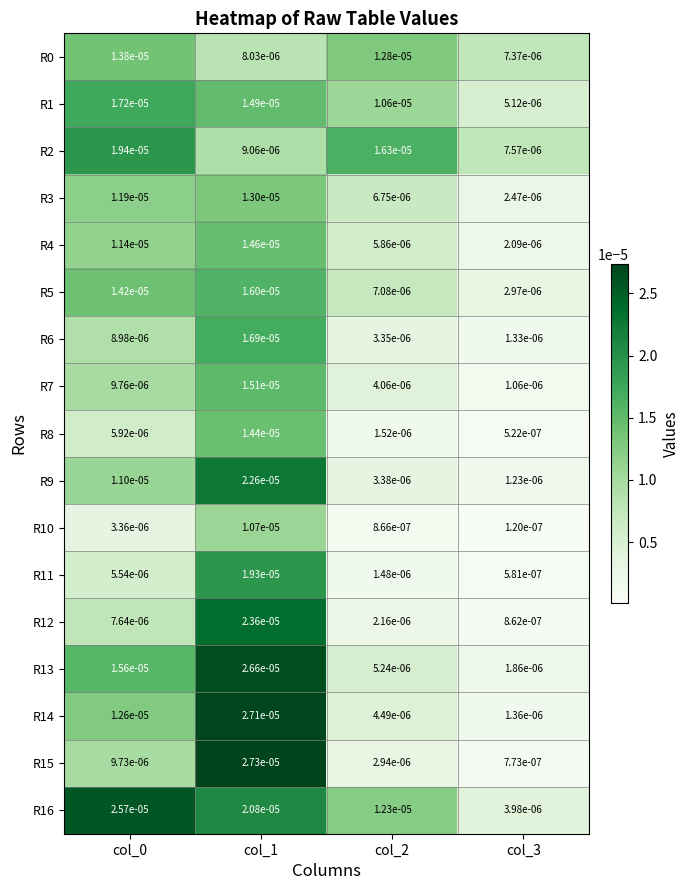

Is the value of R9 at col_3 greater than the value of R12 at col_0?

No